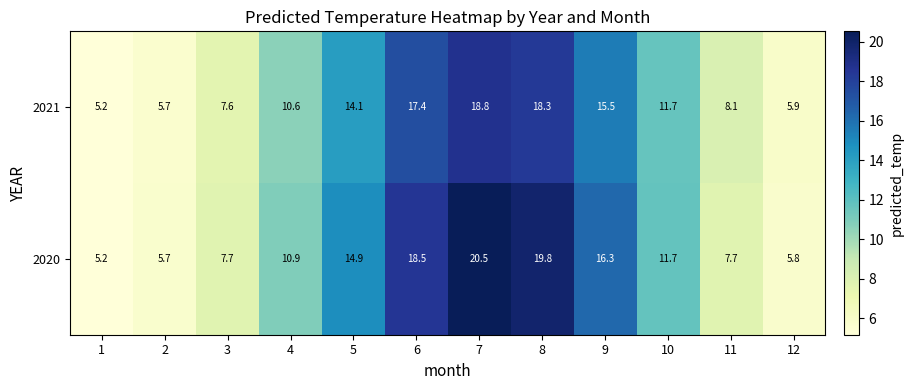

At which label is 2021 closest to 11?

4